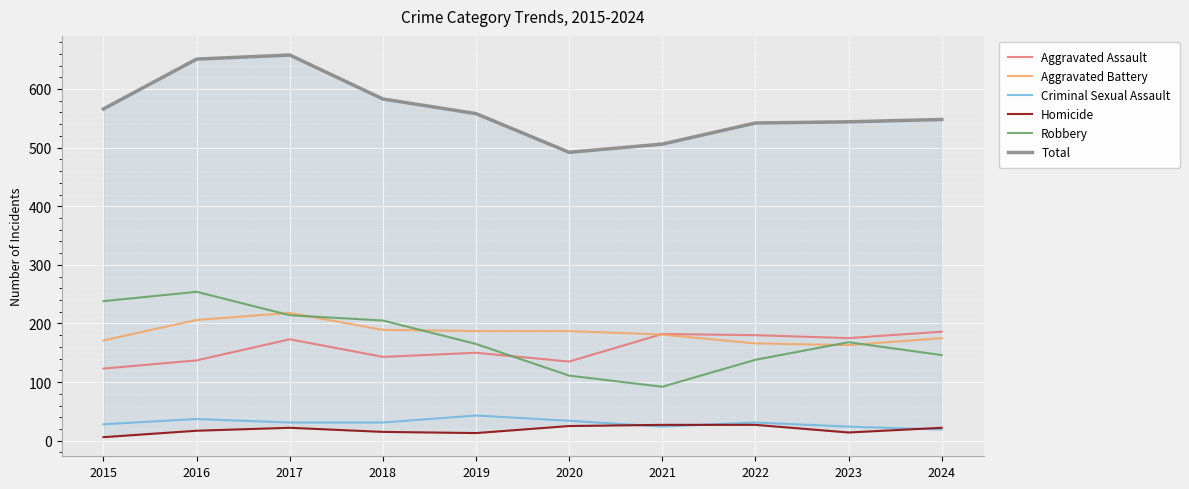

How many values in the Aggravated Battery series are below 187?

5